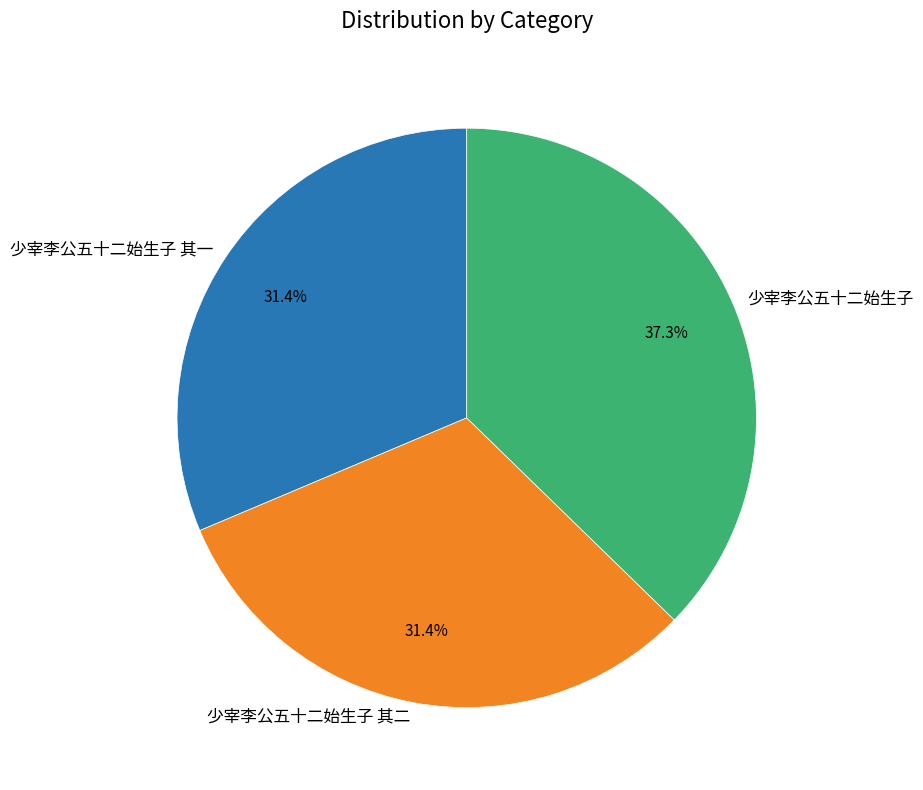

Is the sum of 少宰李公五十二始生子 其一 and 少宰李公五十二始生子 其二 greater than half?

Yes